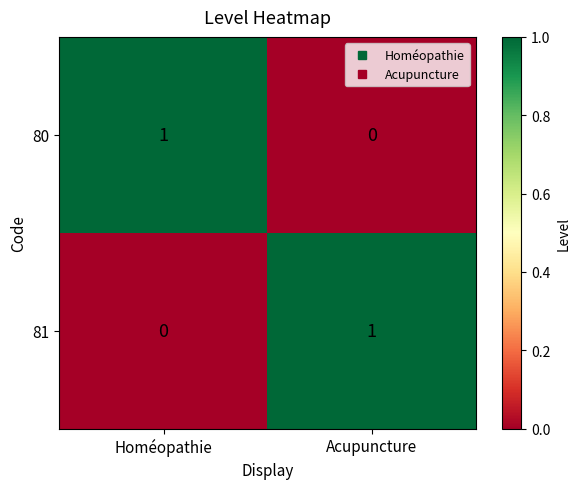

At which label does 80 reach its minimum?

Acupuncture